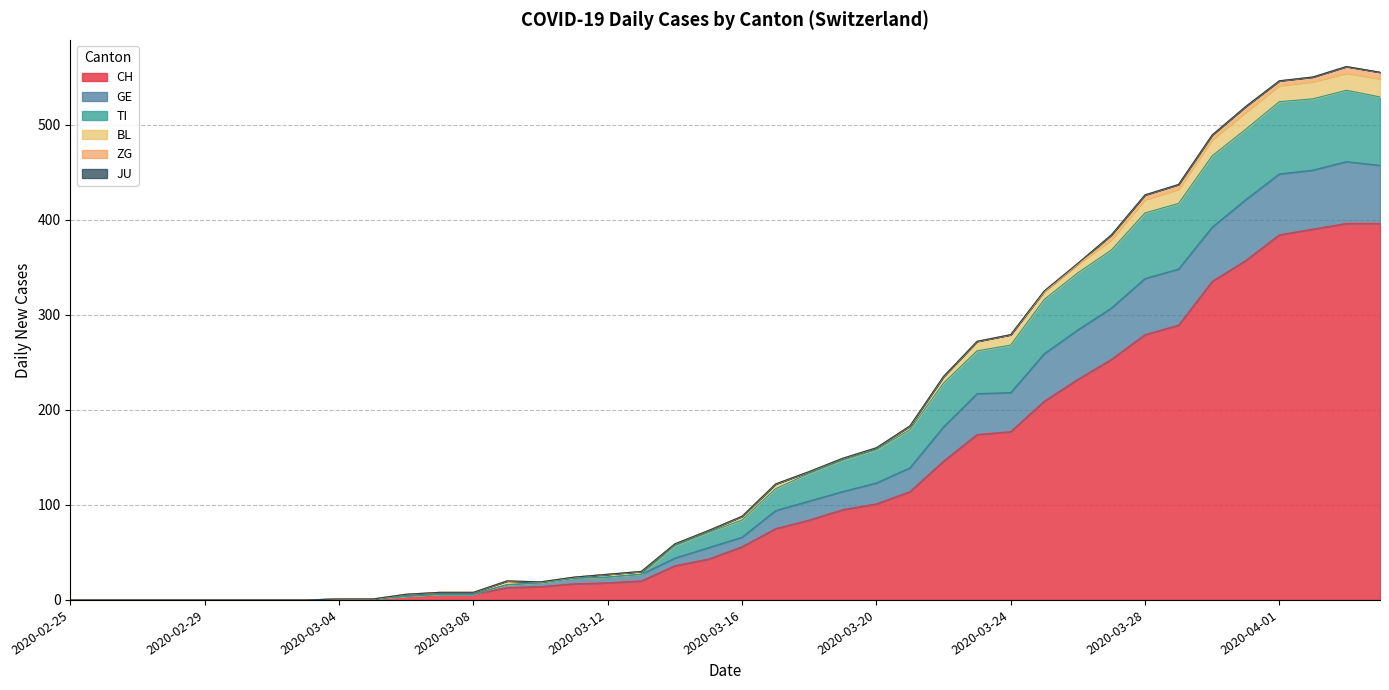

What position from the left is 2020-03-21?

26